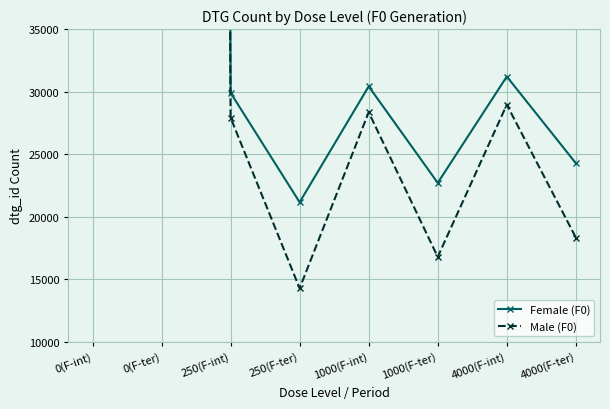

Reading left to right, what are all the values shown in this chart?

Female (F0): 1021163	1008812	29904	21152	30418	22701	31205	24274
Male (F0): 1021164	1008811	27914	14270	28349	16781	28954	18330